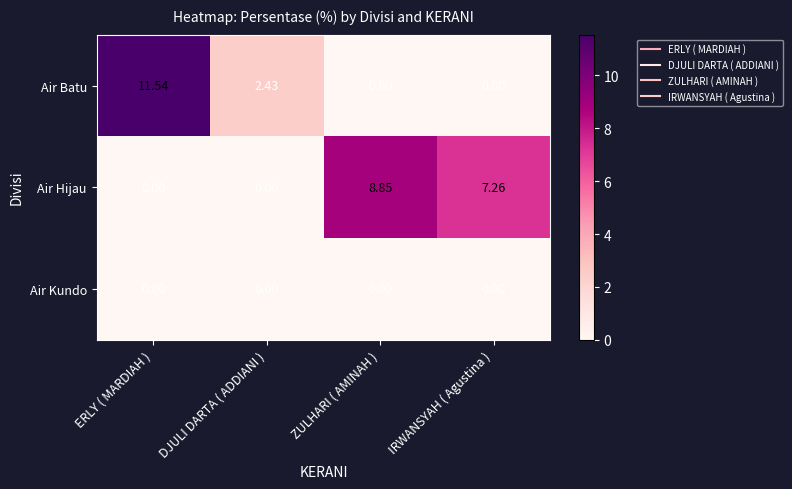

At which label is Air Hijau closest to 4?

IRWANSYAH ( Agustina )